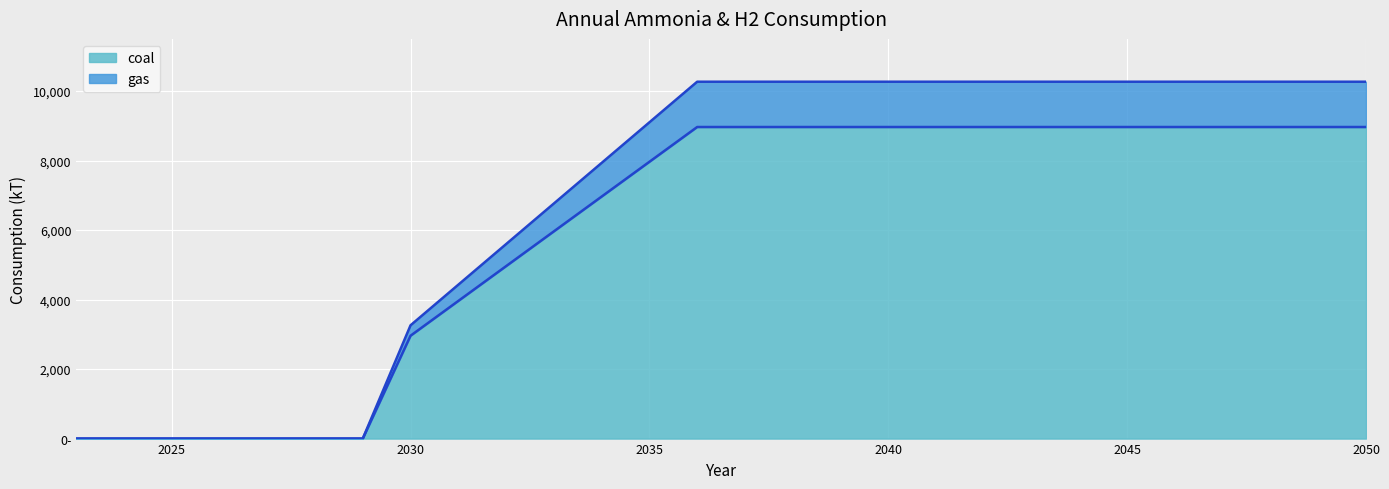

Does the chart display data point markers on the line(s)?

No